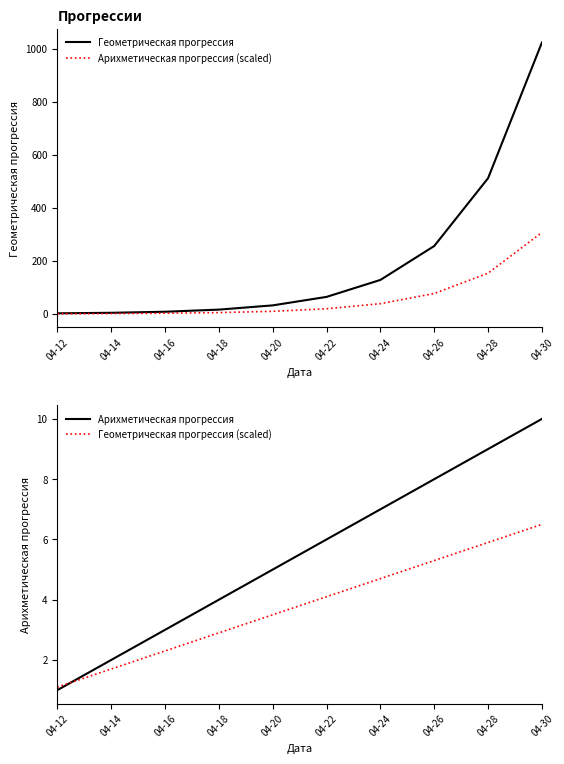

What is the sum of all Геометрическая прогрессия values?

2046.0